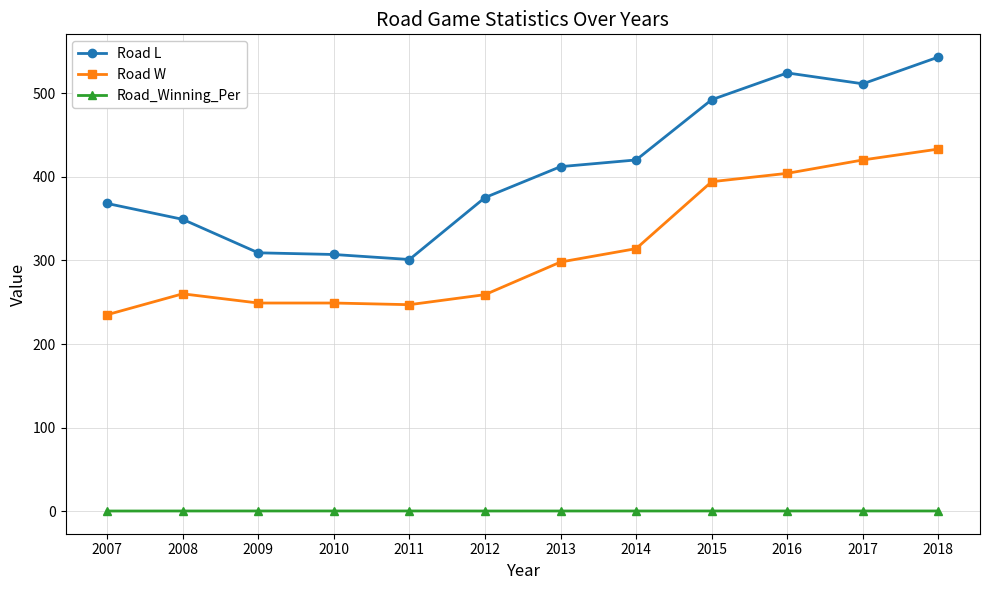

Which series has the largest total across all categories?

Road L